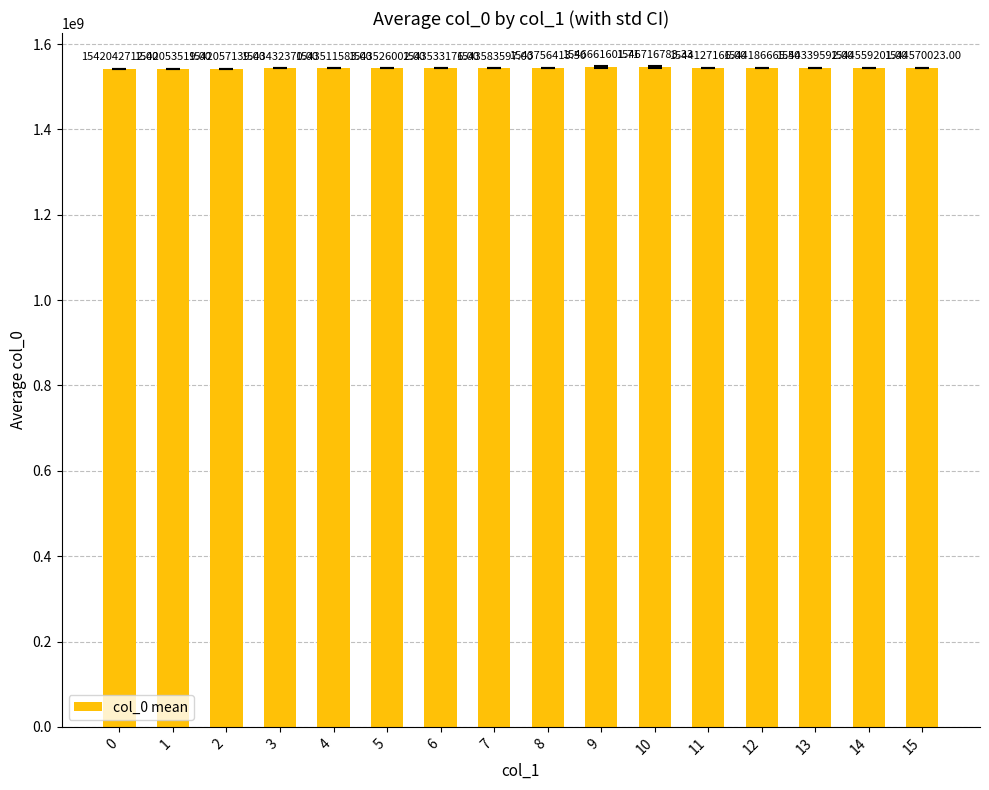

List the labels in order of value, largest first.

10, 9, 15, 14, 13, 12, 11, 8, 7, 6, 5, 4, 3, 2, 1, 0